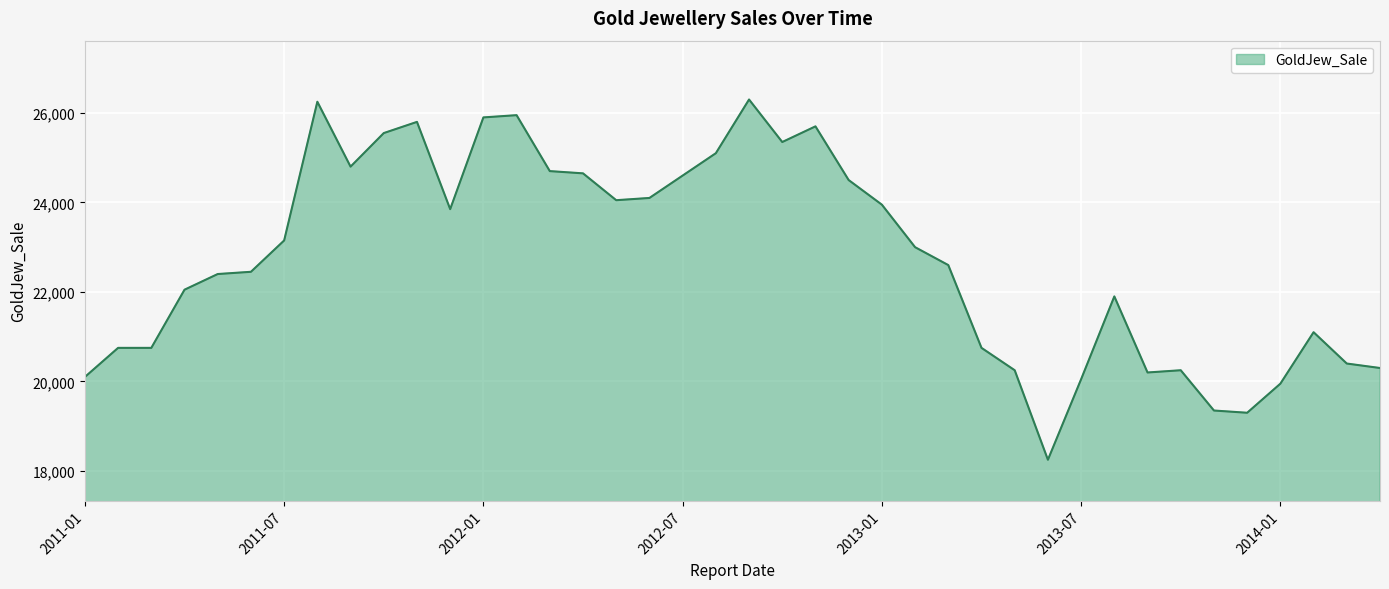

Reading left to right, what are all the values shown in this chart?

20100	20750	20750	22050	22400	22450	23150	26250	24800	25550	25800	23850	25900	25950	24700	24650	24050	24100	24600	25100	26300	25350	25700	24500	23950	23000	22600	20750	20250	18250	20050	21900	20200	20250	19350	19300	19950	21100	20400	20300